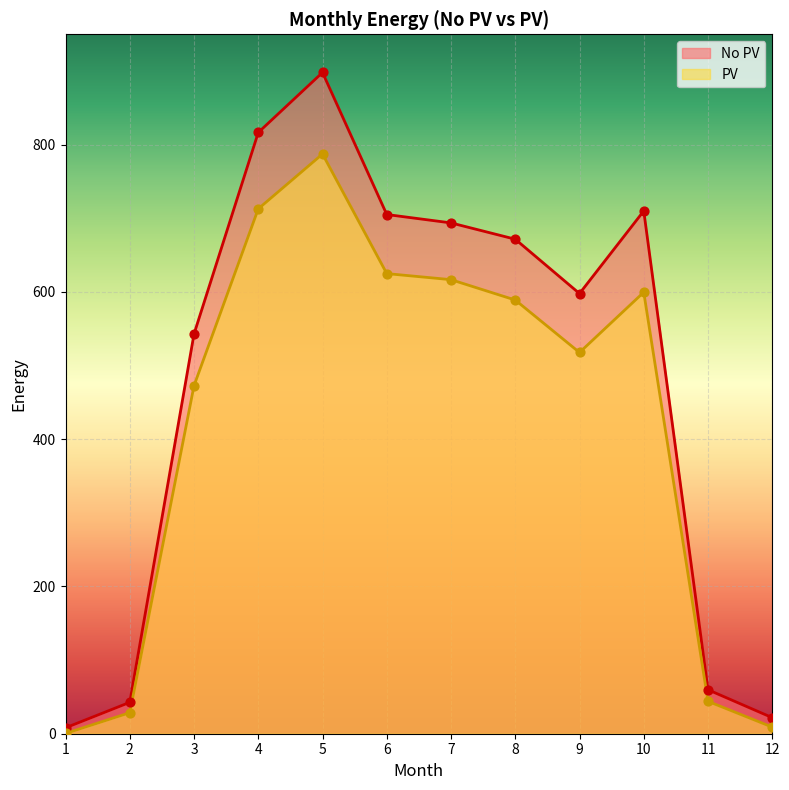

Which series contains the highest Y value?

No PV